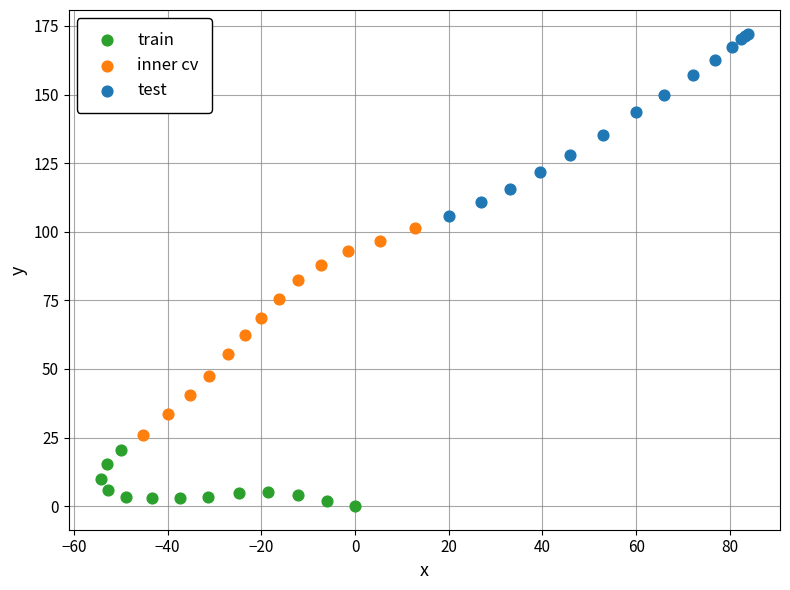

Which series reaches the maximum Y coordinate?

test